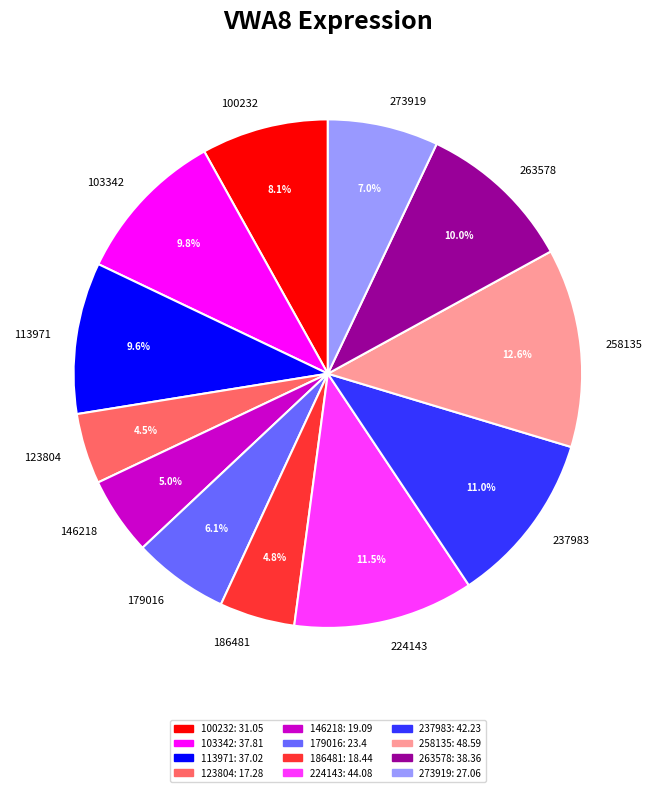

To the nearest percent, what portion does 179016 represent?

6%